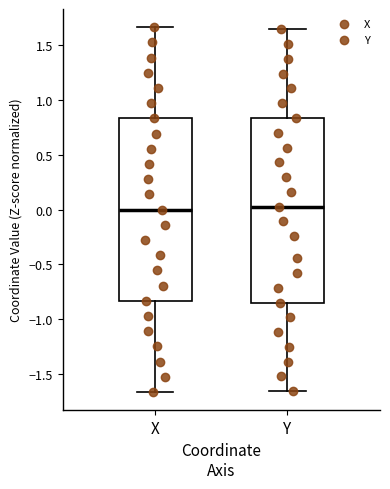

Reading left to right, transcribe this box plot: for each box, give where its median line is, the range the box spans, and where its two whiskers end, as read against the y-axis. The values are not printed on the chart, so give them approximately, as read against the axis.

X: median 0.00, box -0.85 to 0.85, whiskers -1.65 to 1.65
Y: median 0.05, box -0.85 to 0.85, whiskers -1.65 to 1.65